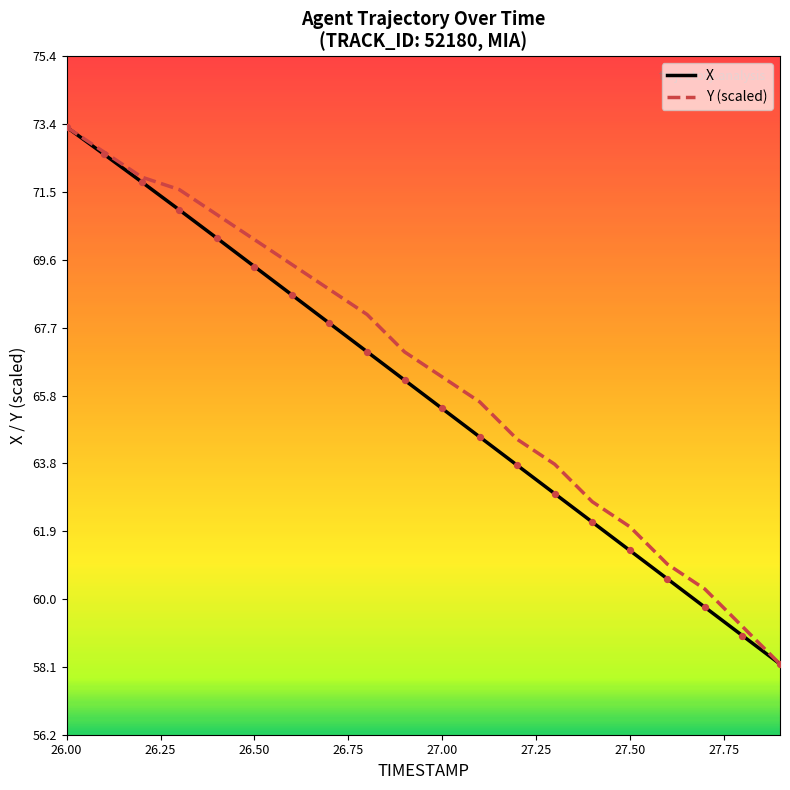

What is the minimum value shown in the chart?

58.2